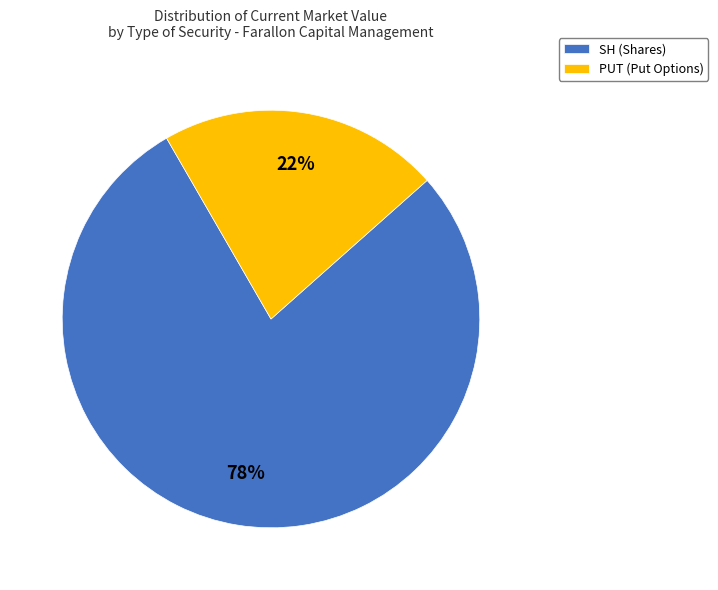

What percentage is the SH (Shares) slice, to the nearest percent?

78%